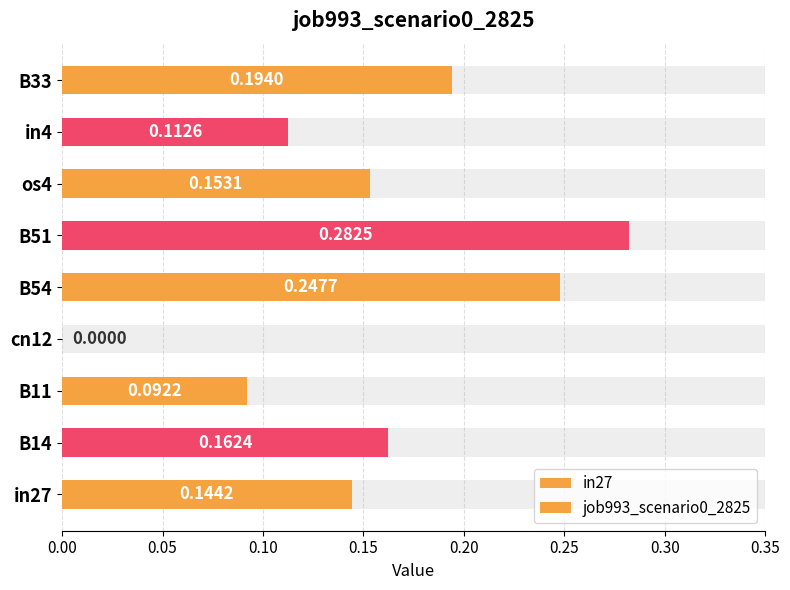

Reading left to right, transcribe all the data shown in this chart.

in27=0.1	B14=0.2	B11=0.1	cn12=0.0	B54=0.2	B51=0.3	os4=0.2	in4=0.1	B33=0.2